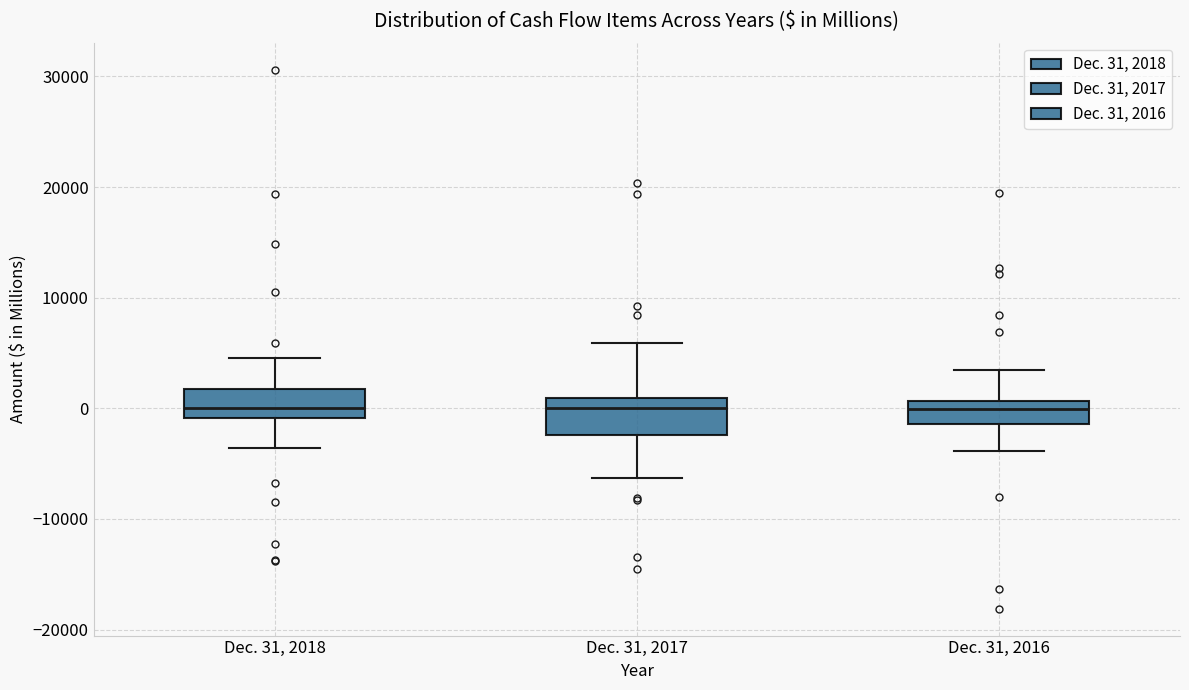

Reading left to right, read every box against the y-axis: the position of its median line, the range the box covers, and the ends of its whiskers. The values are not printed on the chart, so give them approximately, as read against the axis.

Dec. 31, 2018: median 0, box -1000 to 2000, whiskers -4000 to 5000
Dec. 31, 2017: median 0, box -2000 to 1000, whiskers -6000 to 6000
Dec. 31, 2016: median 0, box -1000 to 1000, whiskers -4000 to 3000